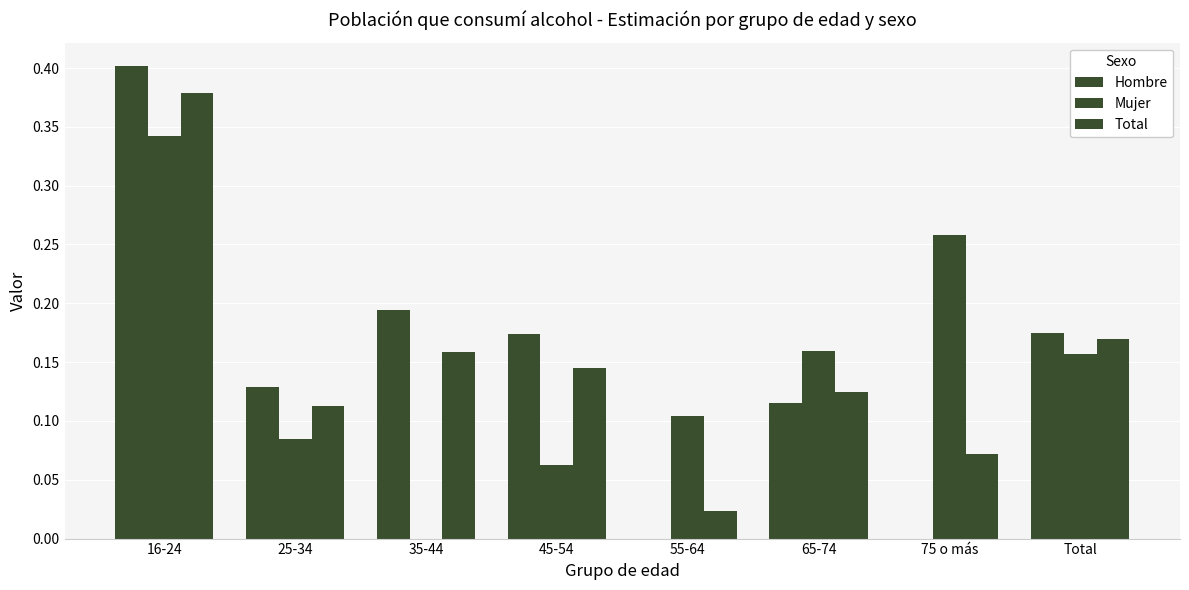

The Total series shows 0.1 at 45-54. True or false?

True